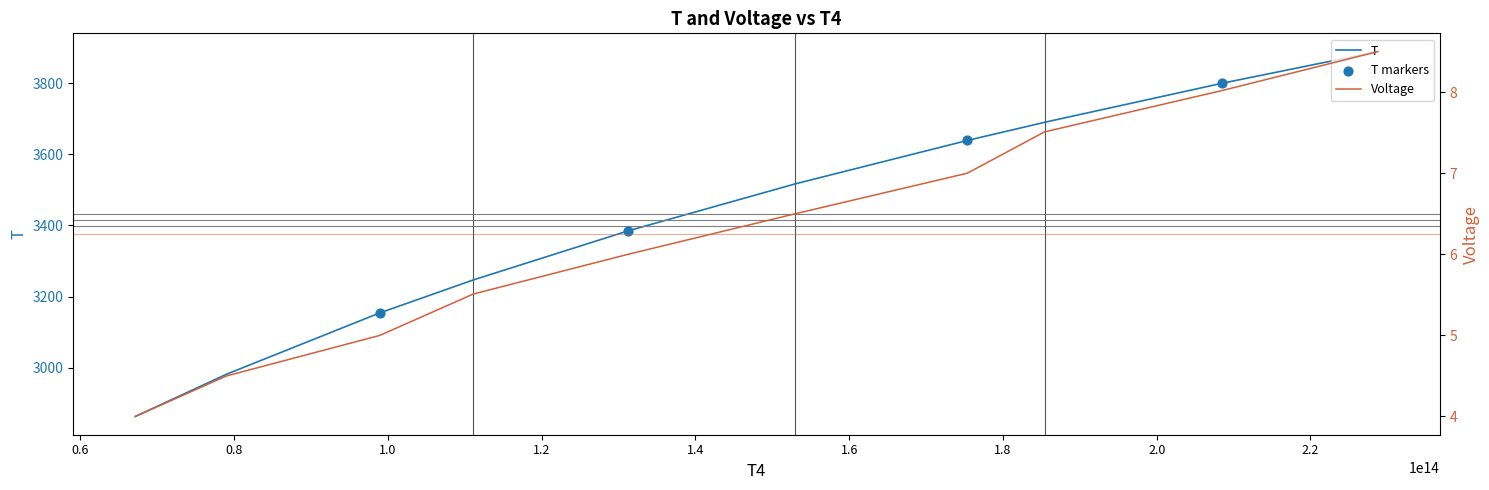

Which series has the largest Y range (max minus min)?

T